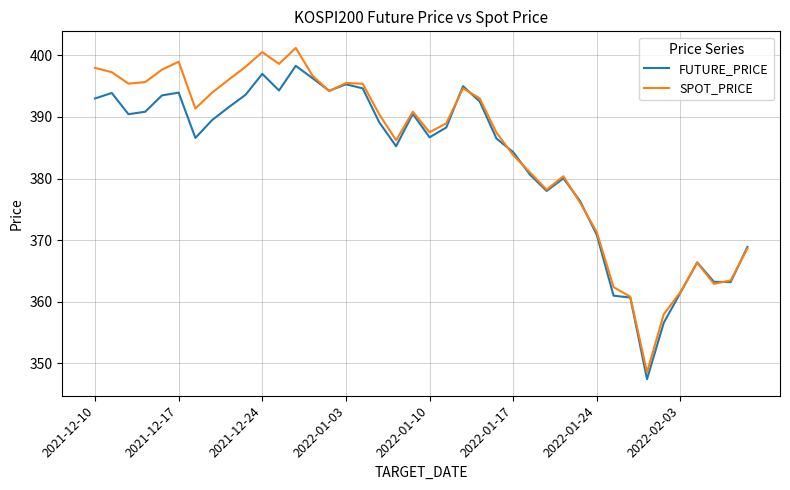

What is the maximum value for SPOT_PRICE?

401.2